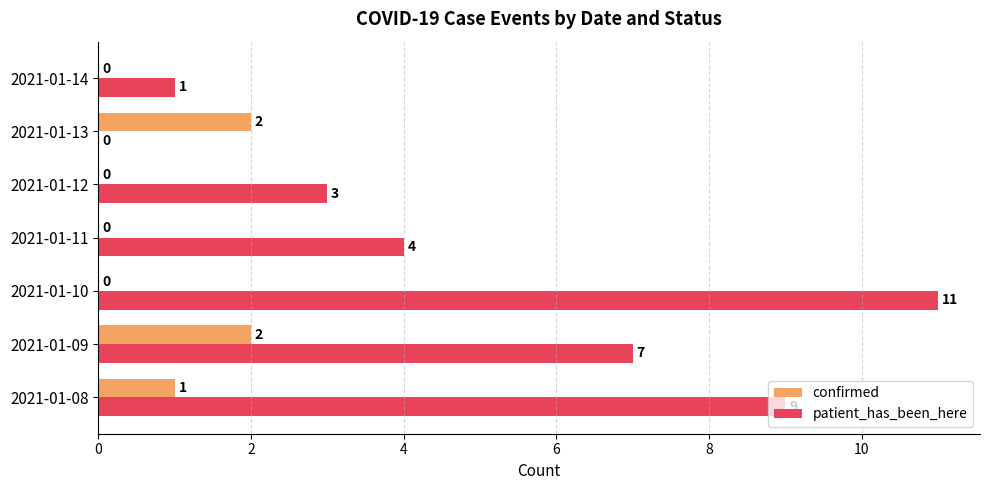

Between 2021-01-11 and 2021-01-13, which series saw the biggest shift?

patient_has_been_here